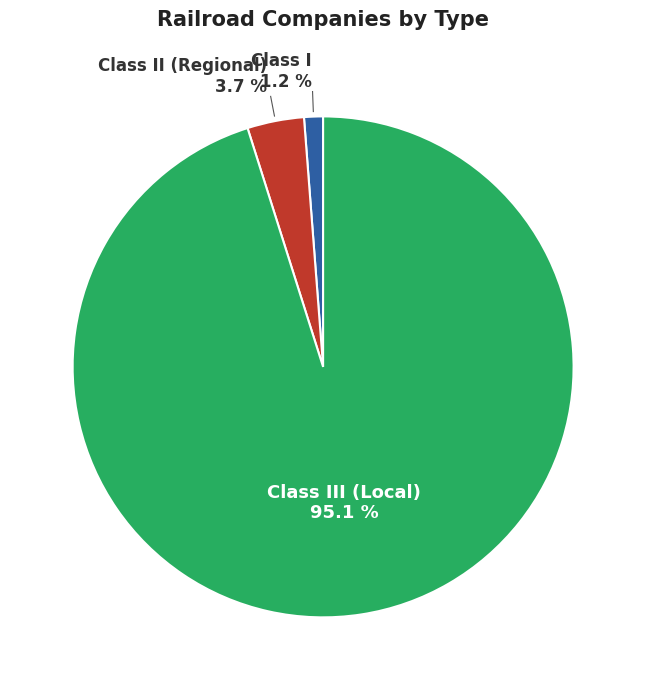

Is there a majority slice in this chart?

Yes